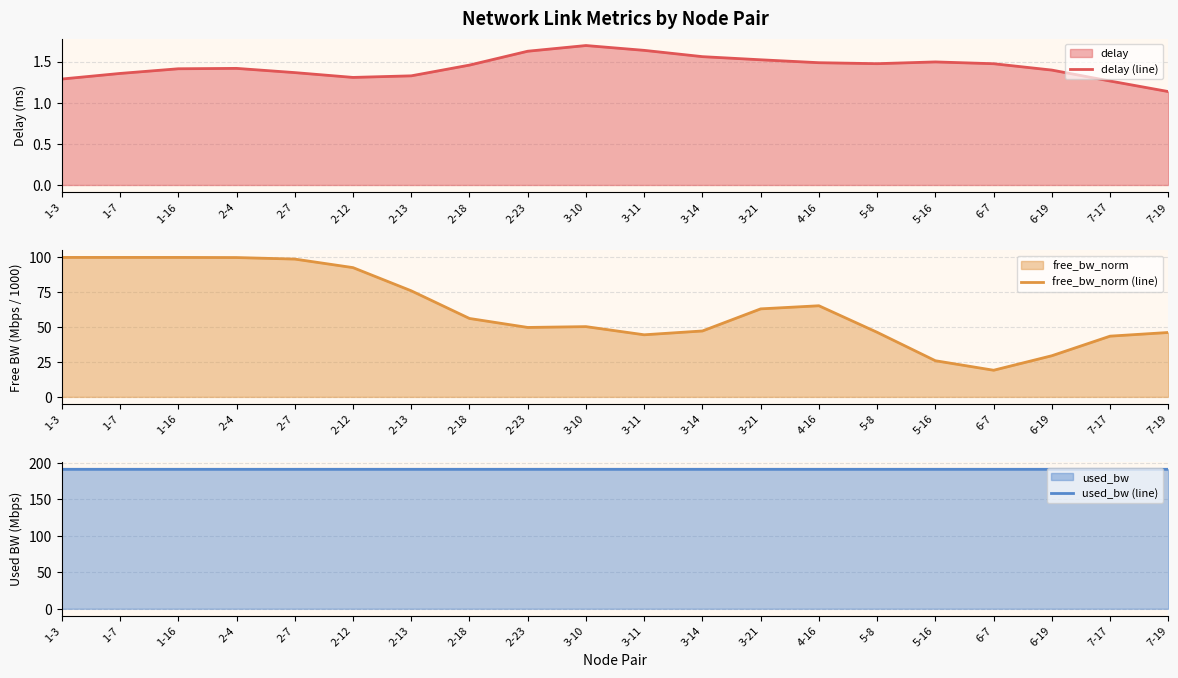

How many data points in free_bw_norm (line) are less than 56?

10